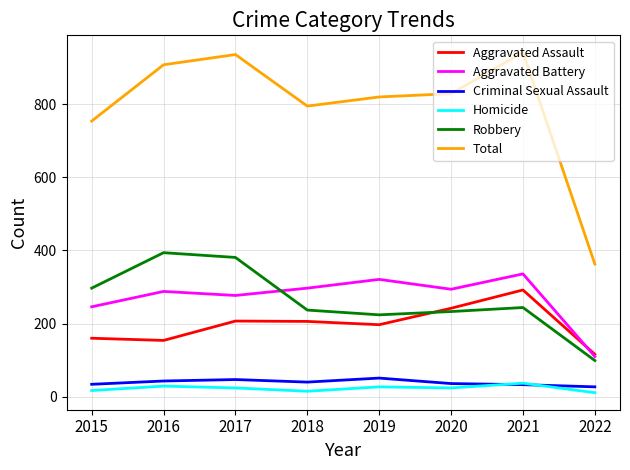

Is this an area chart (filled region under the line)?

No